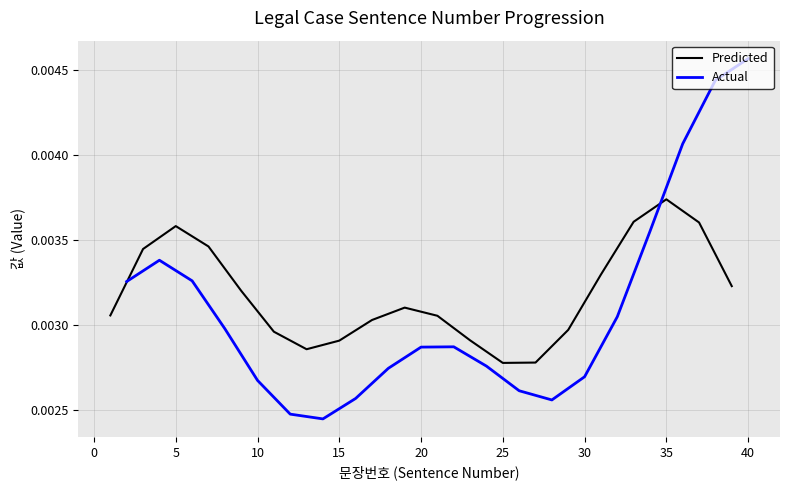

Which series has the largest range (max minus min)?

Actual